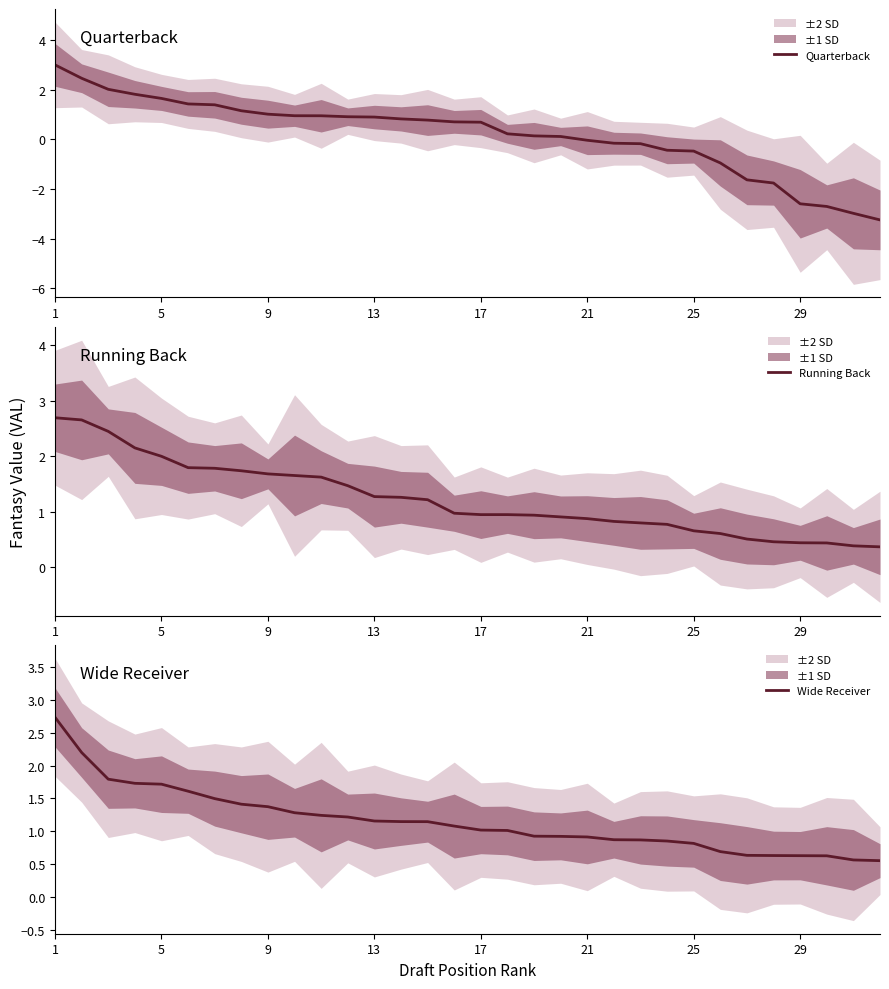

What is the highest value of the Running Back series?

2.7